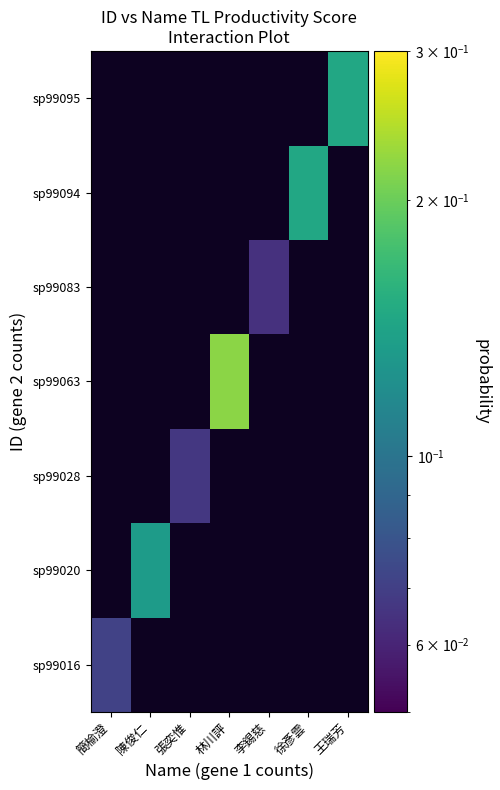

What is the smallest value displayed?

0.1